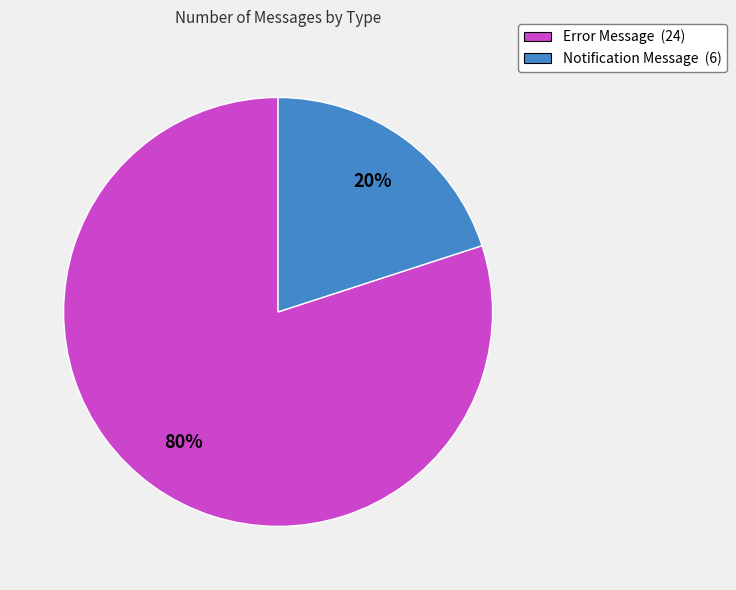

Which has a higher value, Notification Message (6) or Error Message (24)?

Error Message (24)